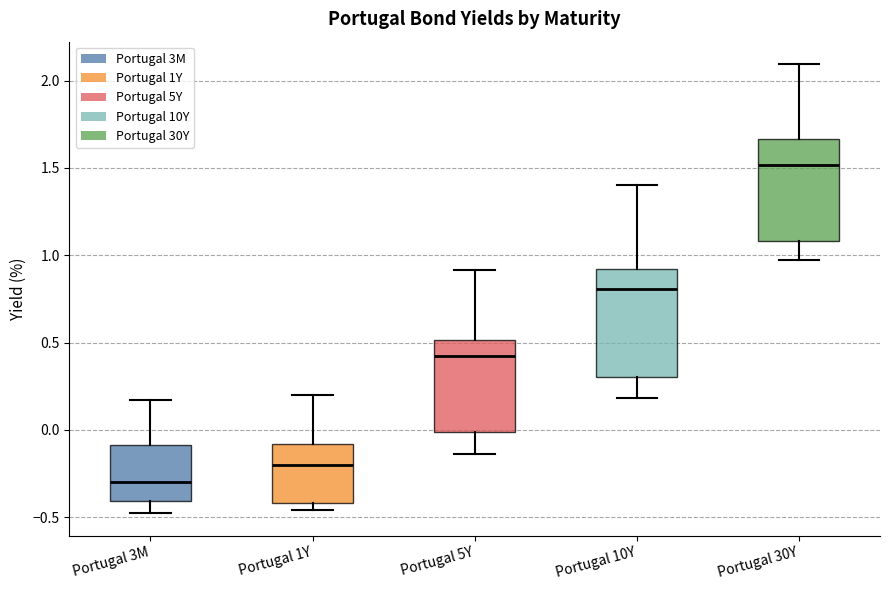

Where does the median line of the box for Portugal 5Y sit on the y-axis? The values are not printed on the chart, so give them approximately, as read against the axis.

0.40